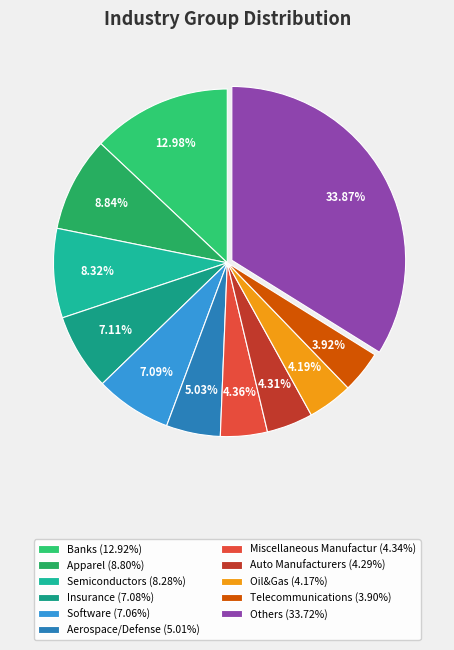

What is the ratio of the value at Miscellaneous Manufactur to the value at Aerospace/Defense?

0.9